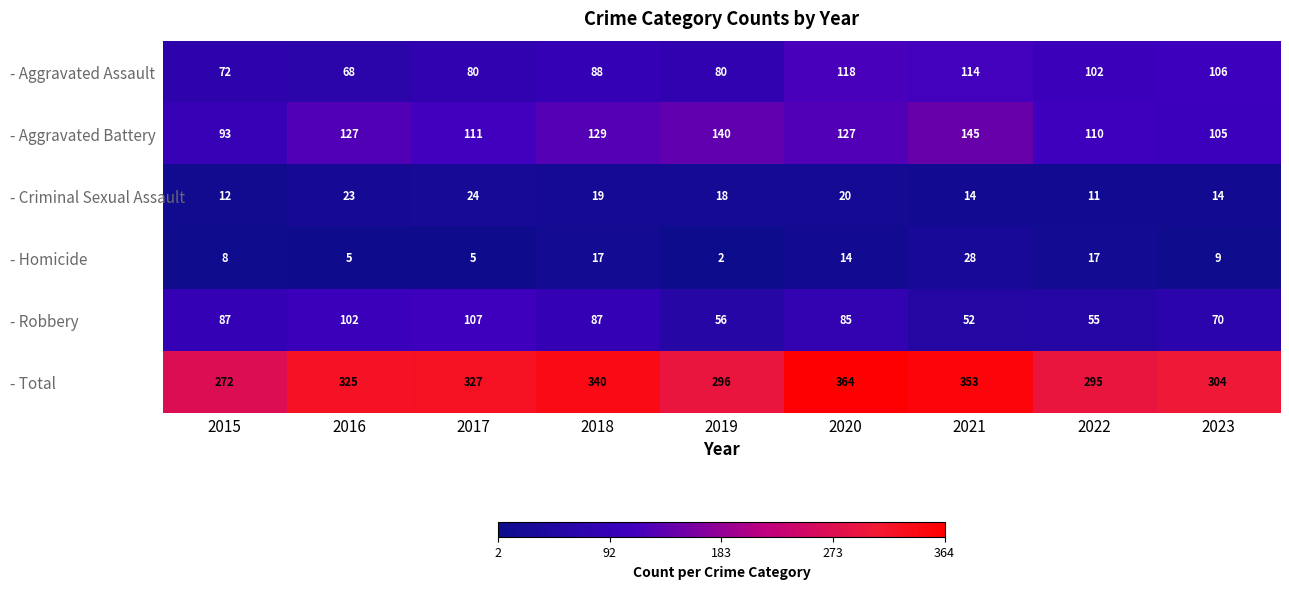

What is the greatest value displayed?

364